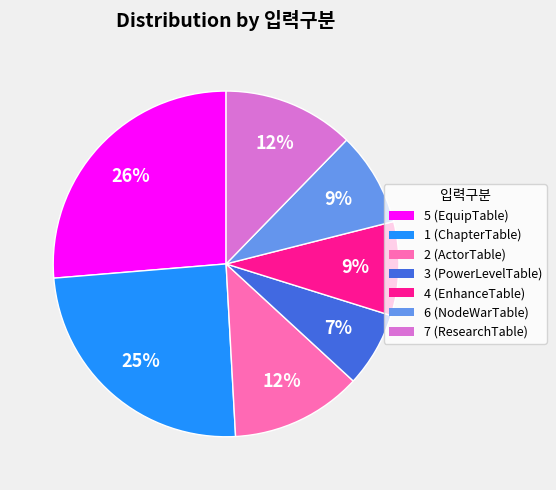

Is it true that 2 (ActorTable) is 2% of the pie?

False